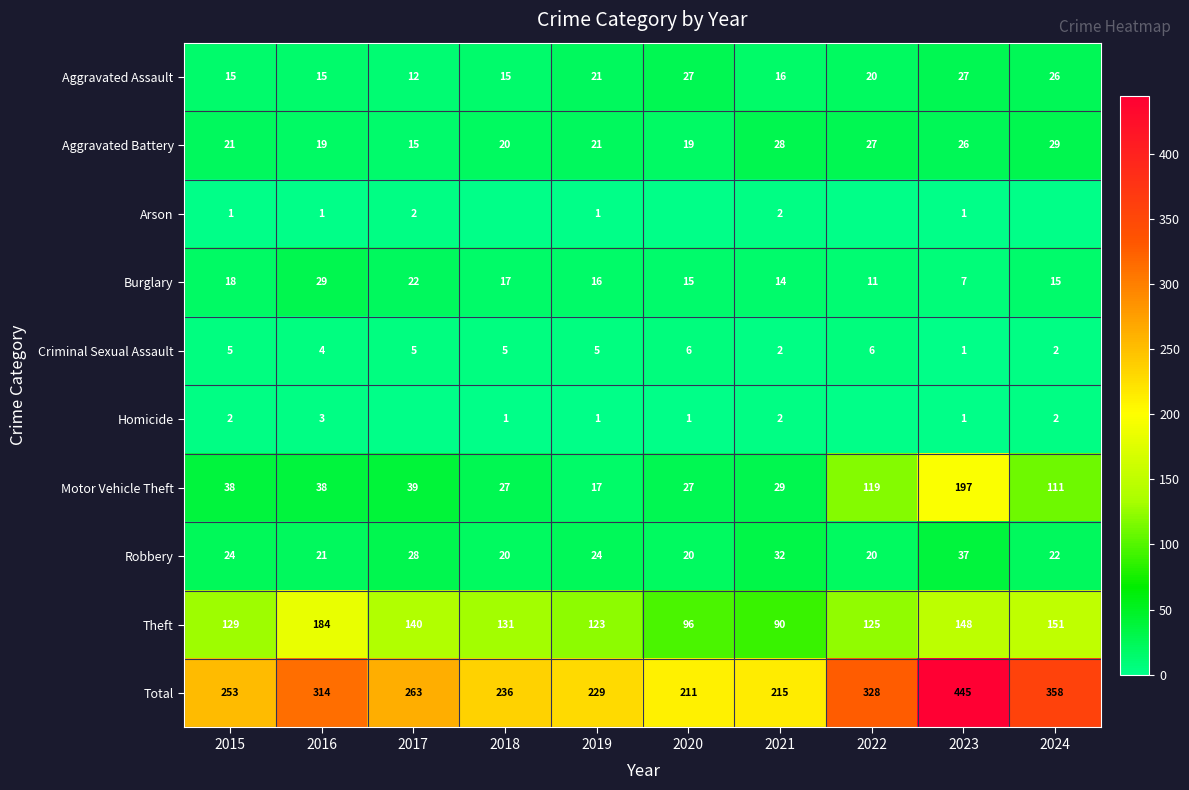

What is the difference between the Robbery values at 2015 and 2017?

4